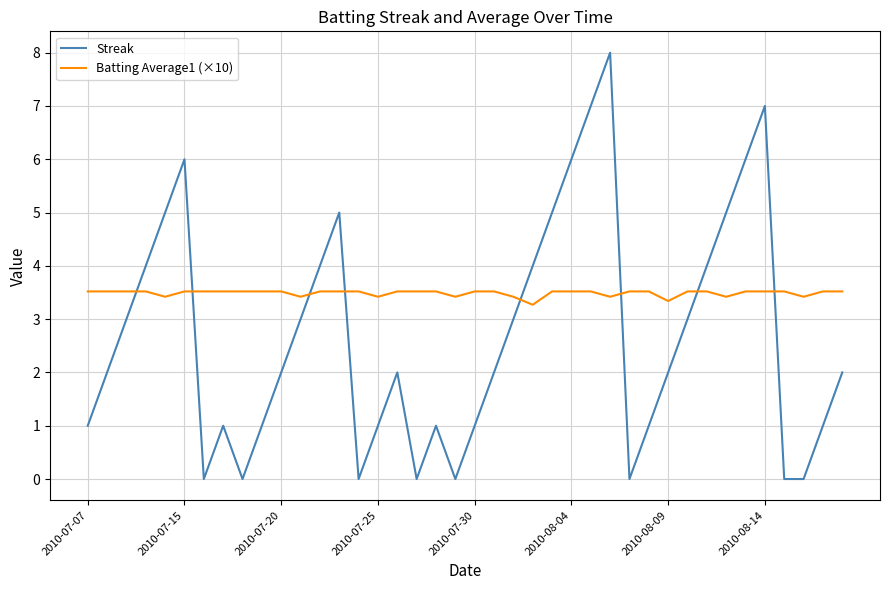

What are all the series names shown in the legend?

Streak, Batting Average1 (×10)